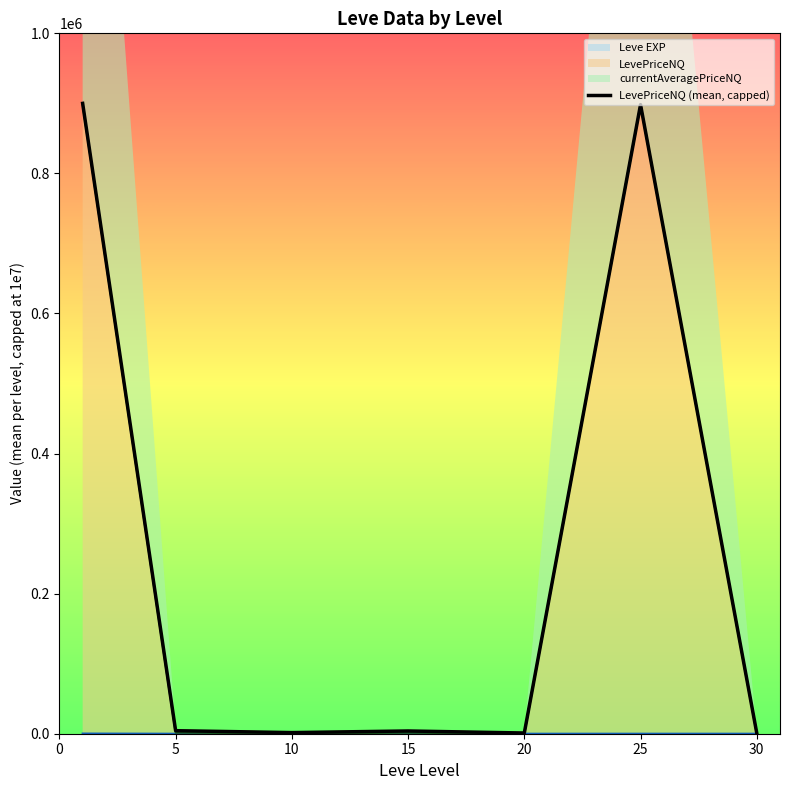

What is the value of the 6th point from the left?

898179.5